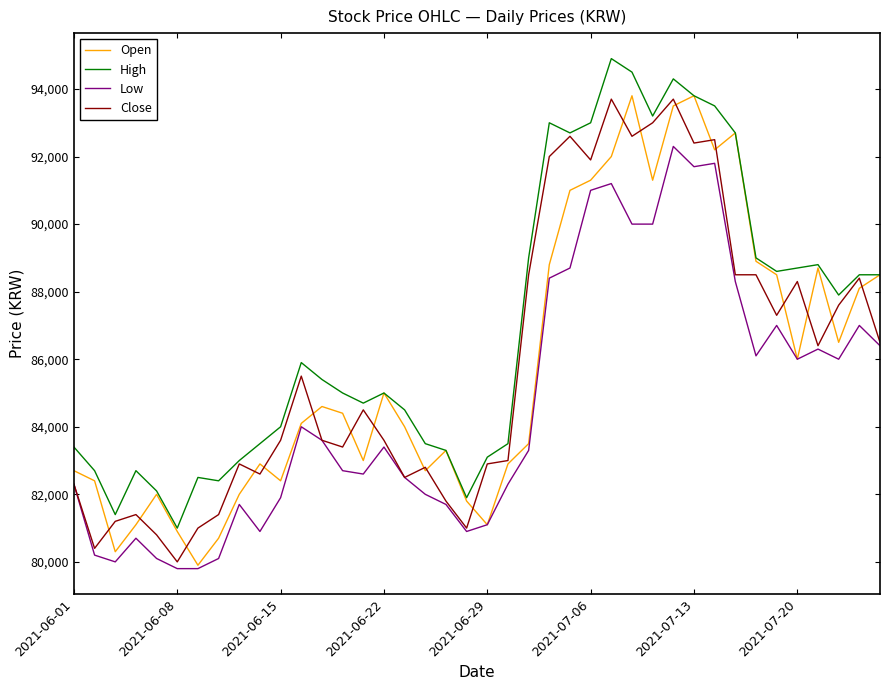

What is the sum of all Close values?

3436600